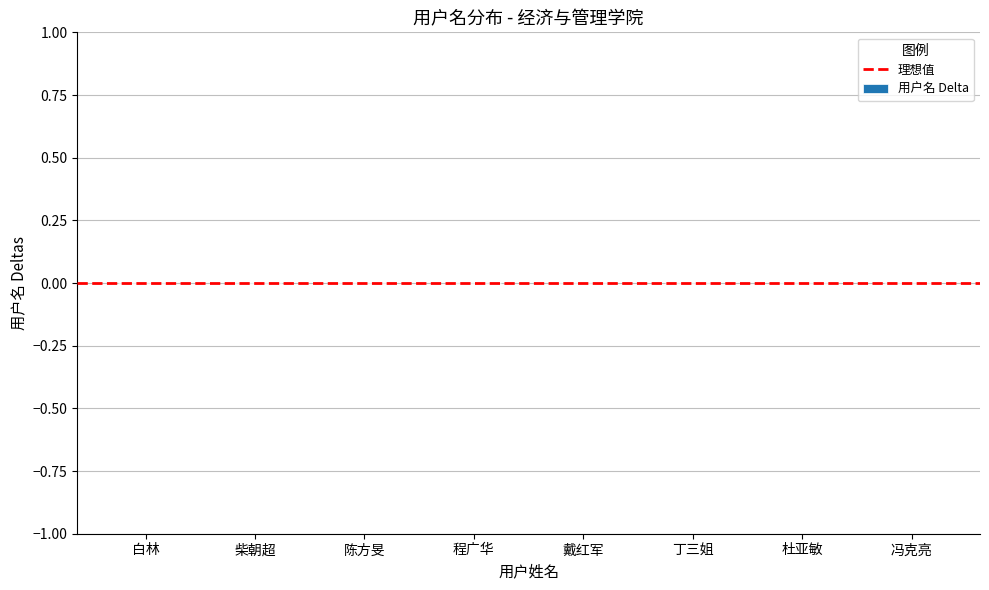

Is it true that the value at 戴红军 is -0.0?

True